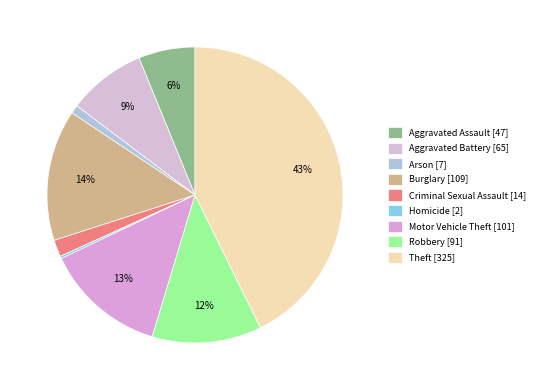

Is it true that Robbery is 25% of the pie?

False